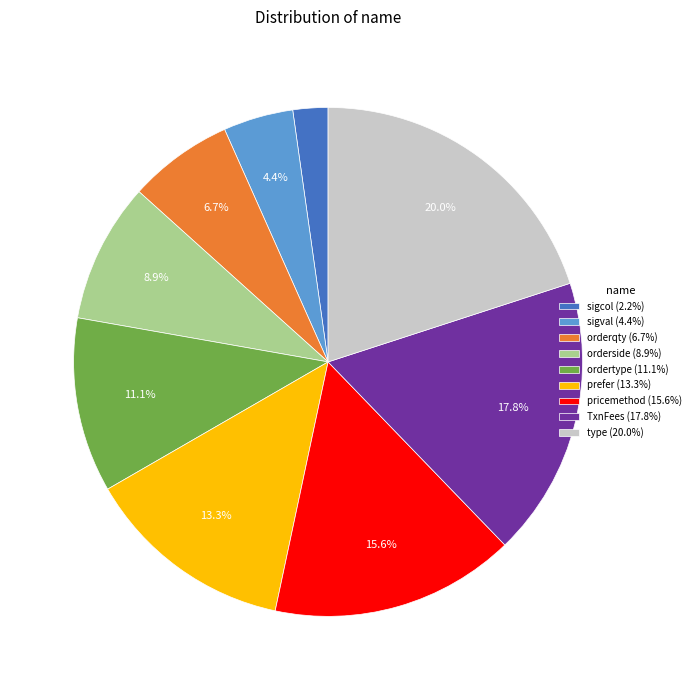

Combined, what portion of the pie is prefer and pricemethod?

28.9%